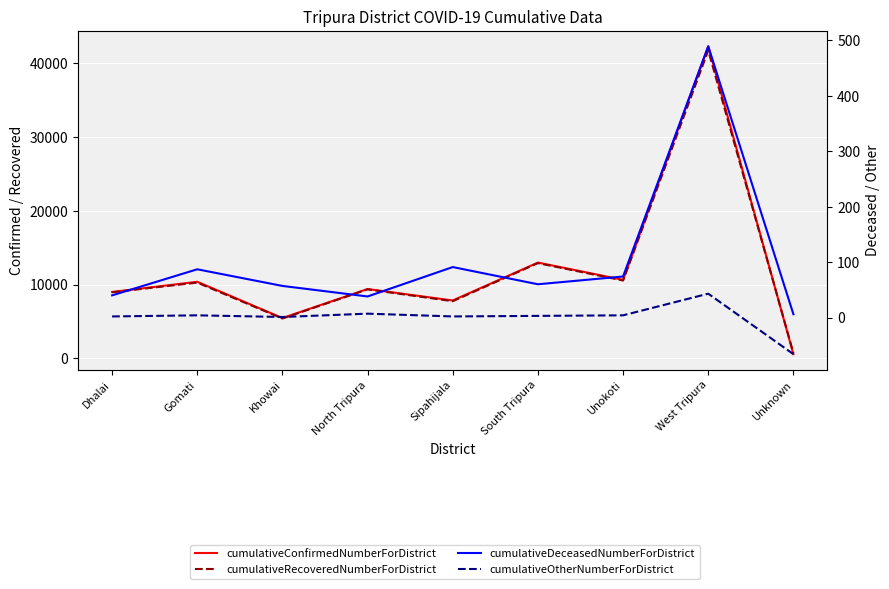

How many lines are shown in the chart?

4